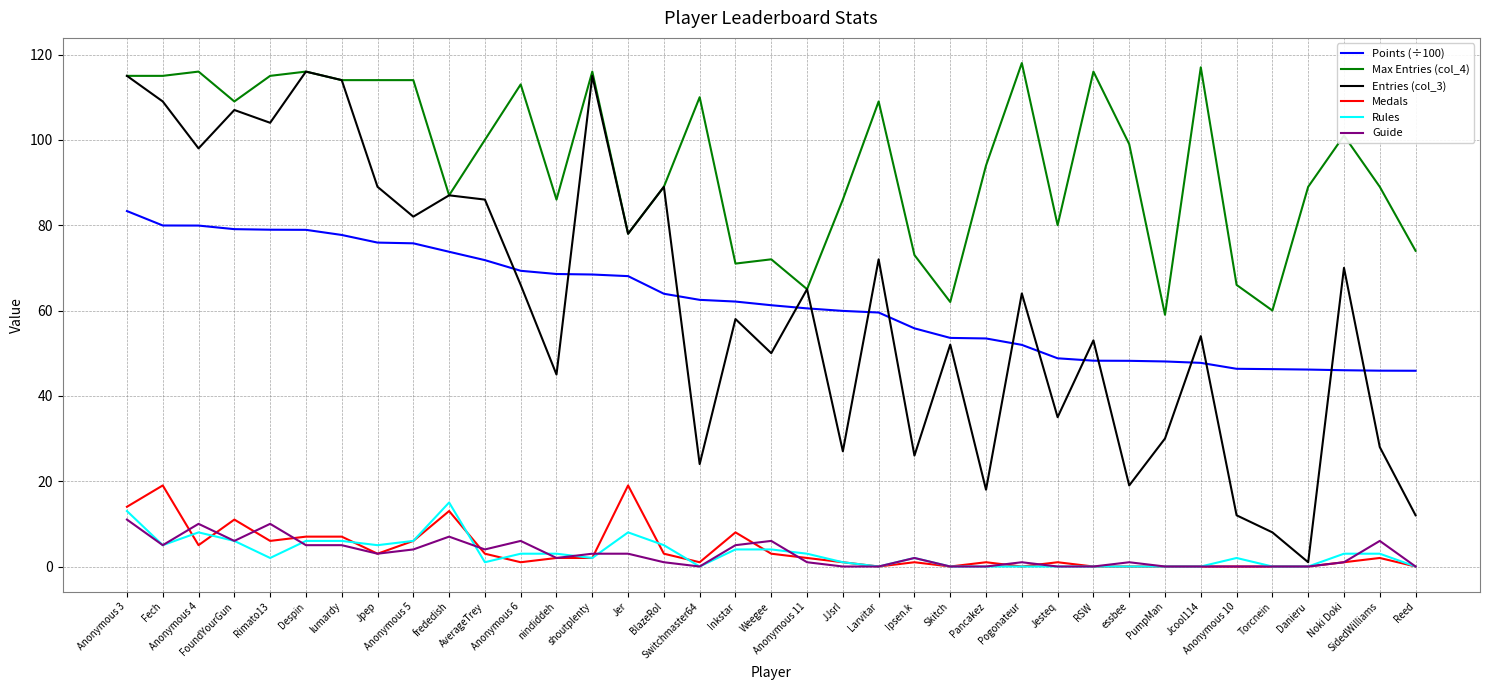

Which series has the largest total across all categories?

Max Entries (col_4)